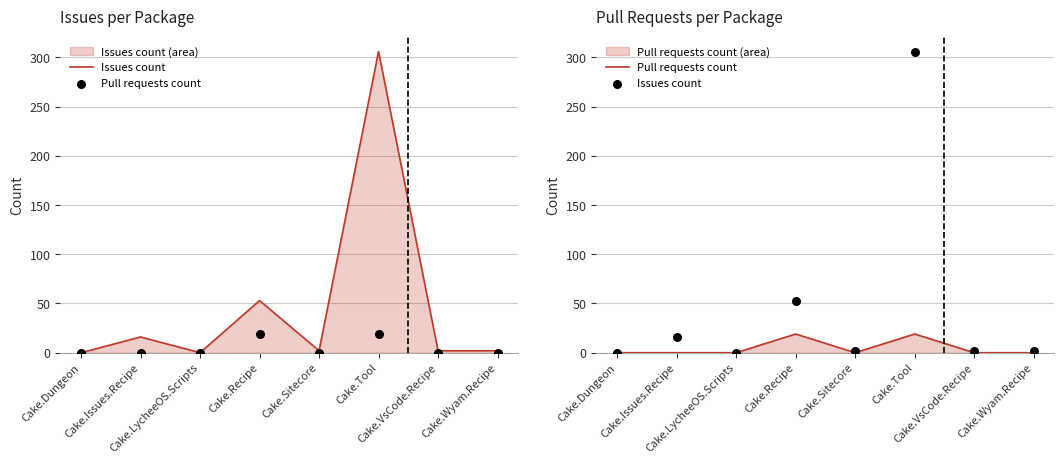

What is the total value across all series at Cake.Wyam.Recipe?

2